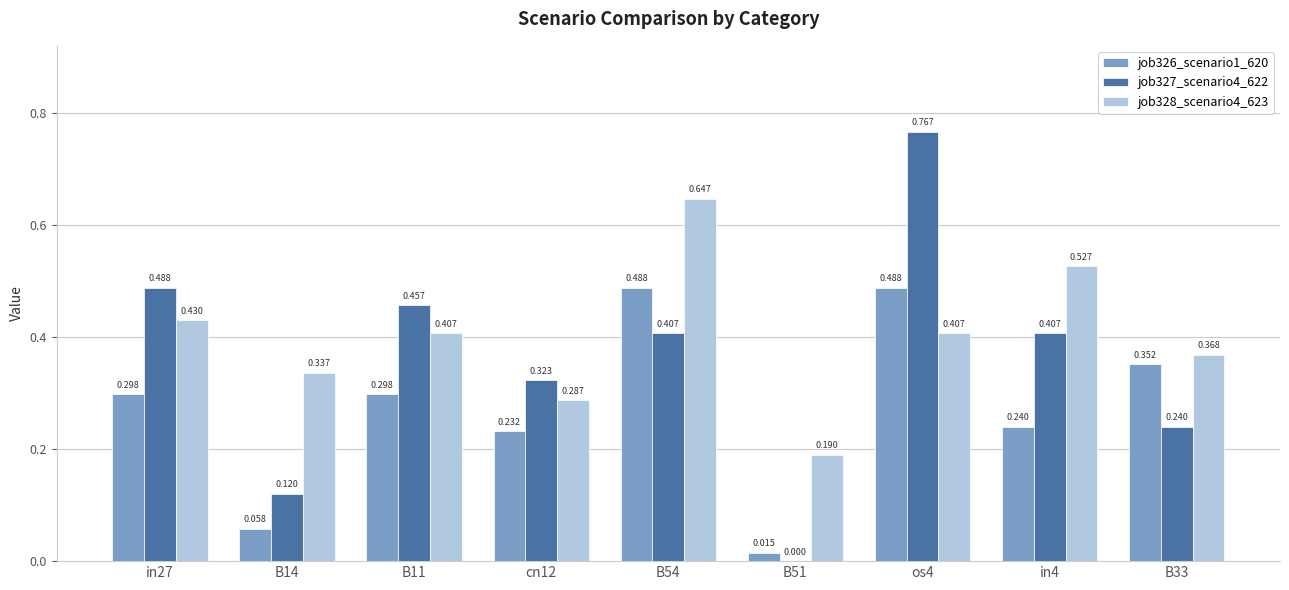

At which label does job326_scenario1_620 reach its peak?

B54